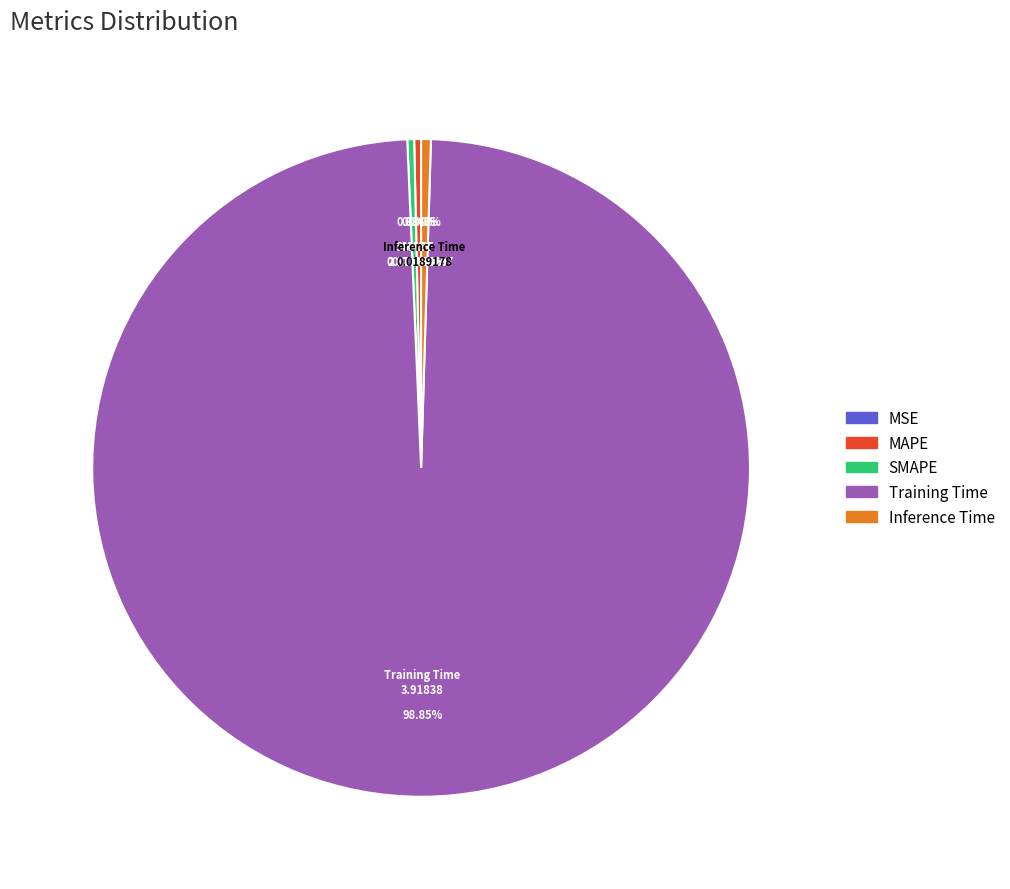

What is the majority slice?

Training Time